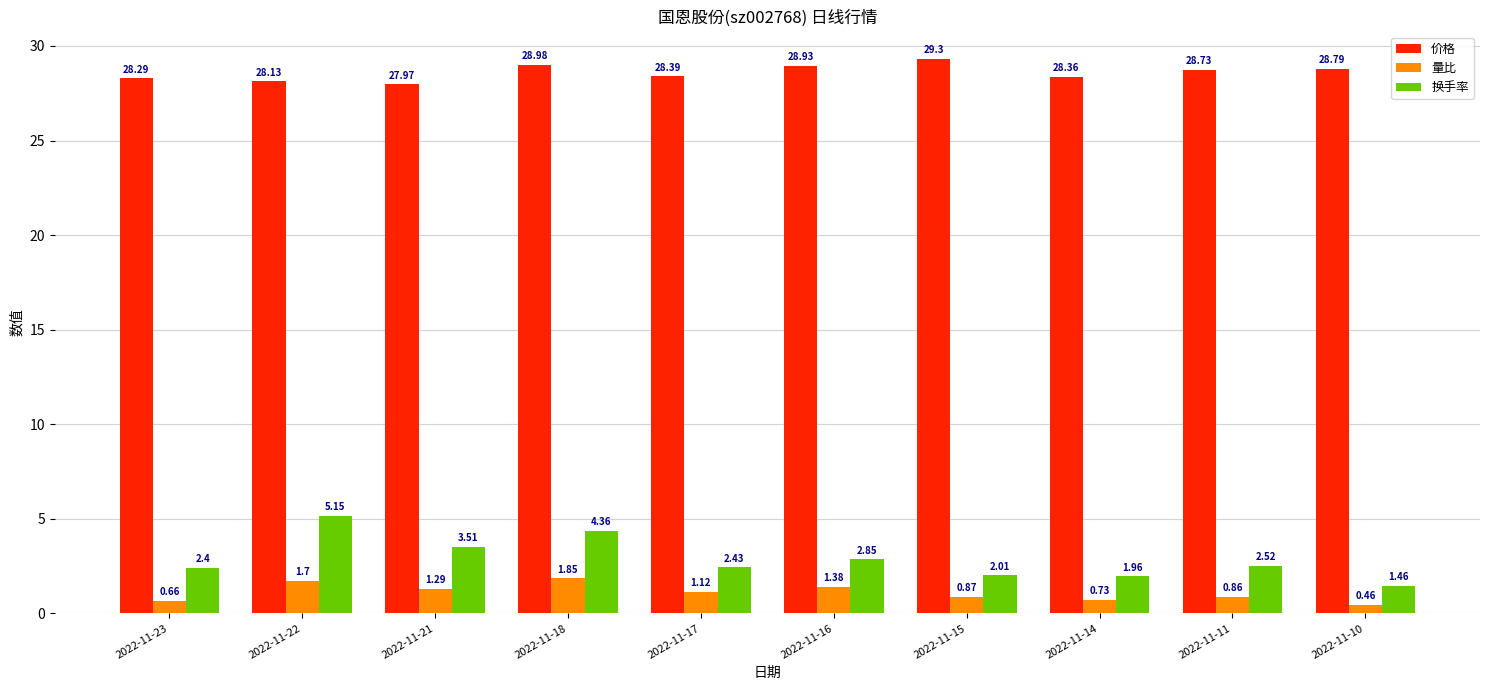

Is it true that 价格 equals 28.7 at 2022-11-11?

True